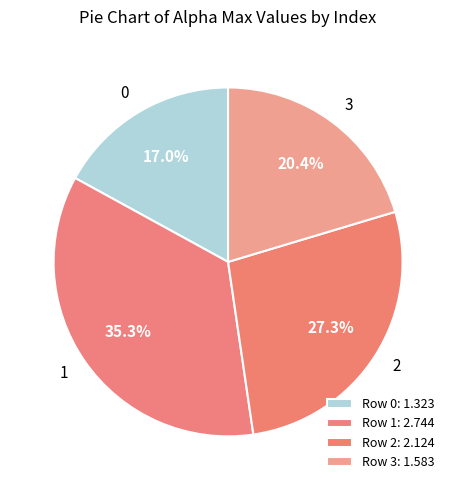

To the nearest percent, what is the difference between the 0 and 2 slice percentages?

10%